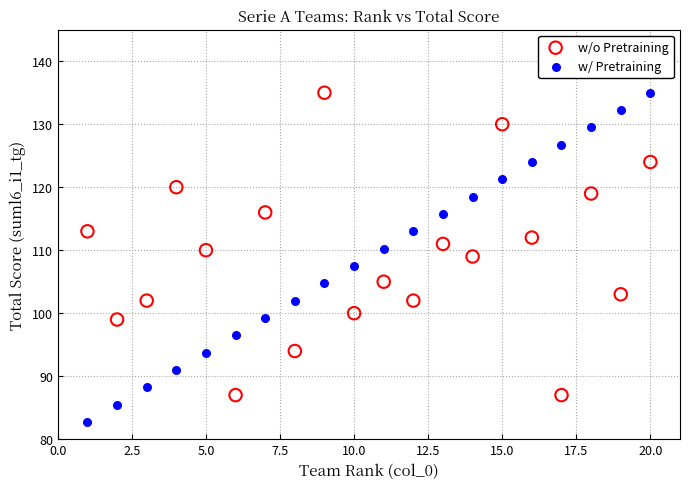

What is the X range (max minus min) for the scatter plot?

19.0